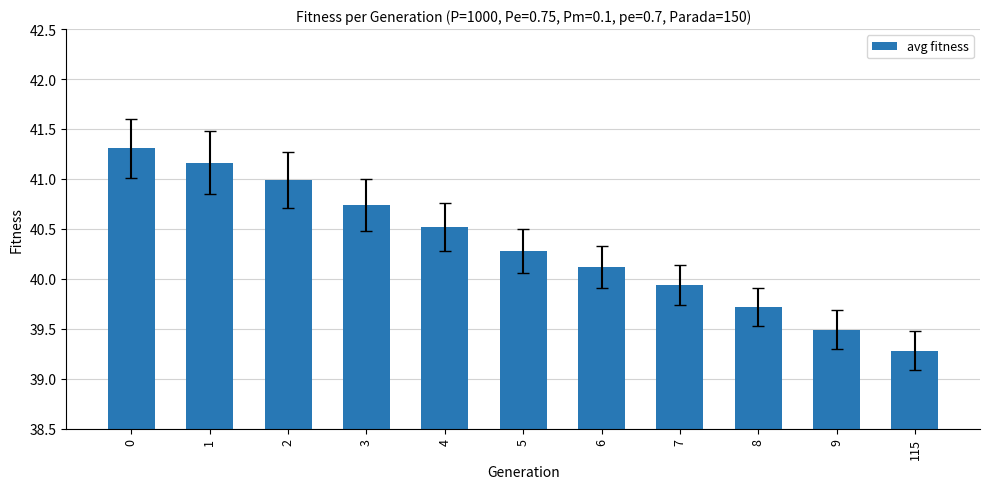

List the labels in order of value, smallest first.

115, 9, 8, 7, 6, 5, 4, 3, 2, 1, 0